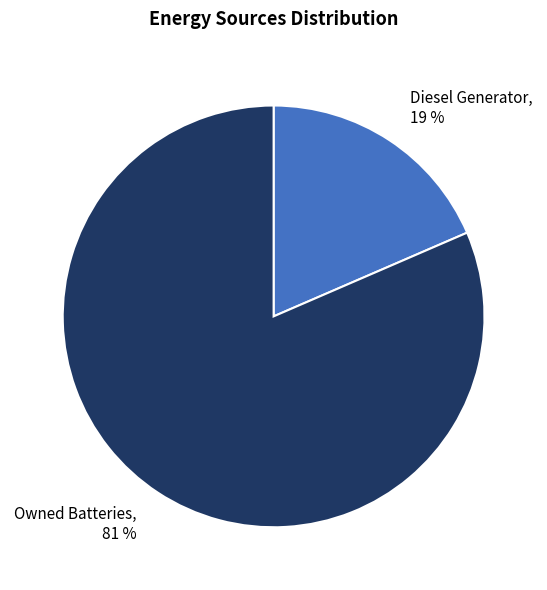

Which slice is the smallest?

Diesel Generator